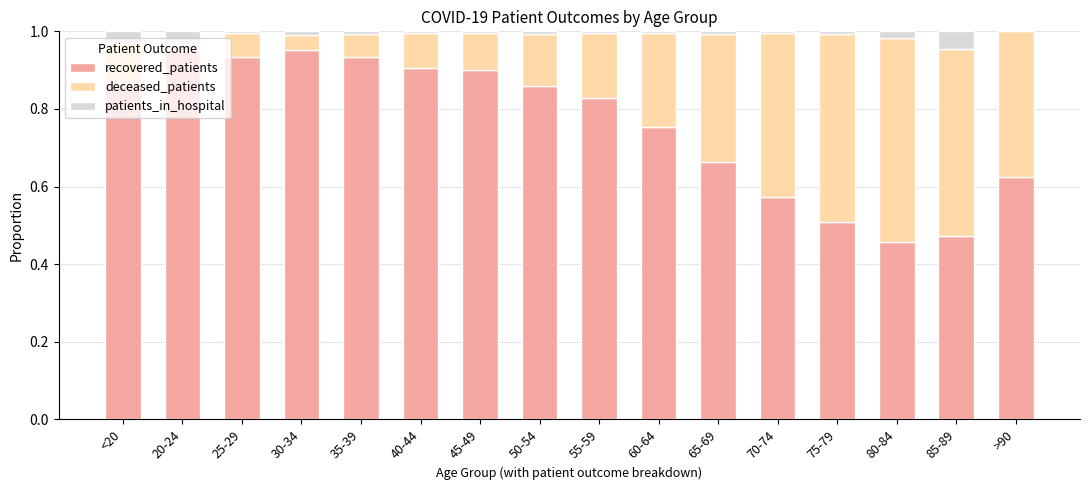

The recovered_patients series shows 0.9 at 50-54. True or false?

True